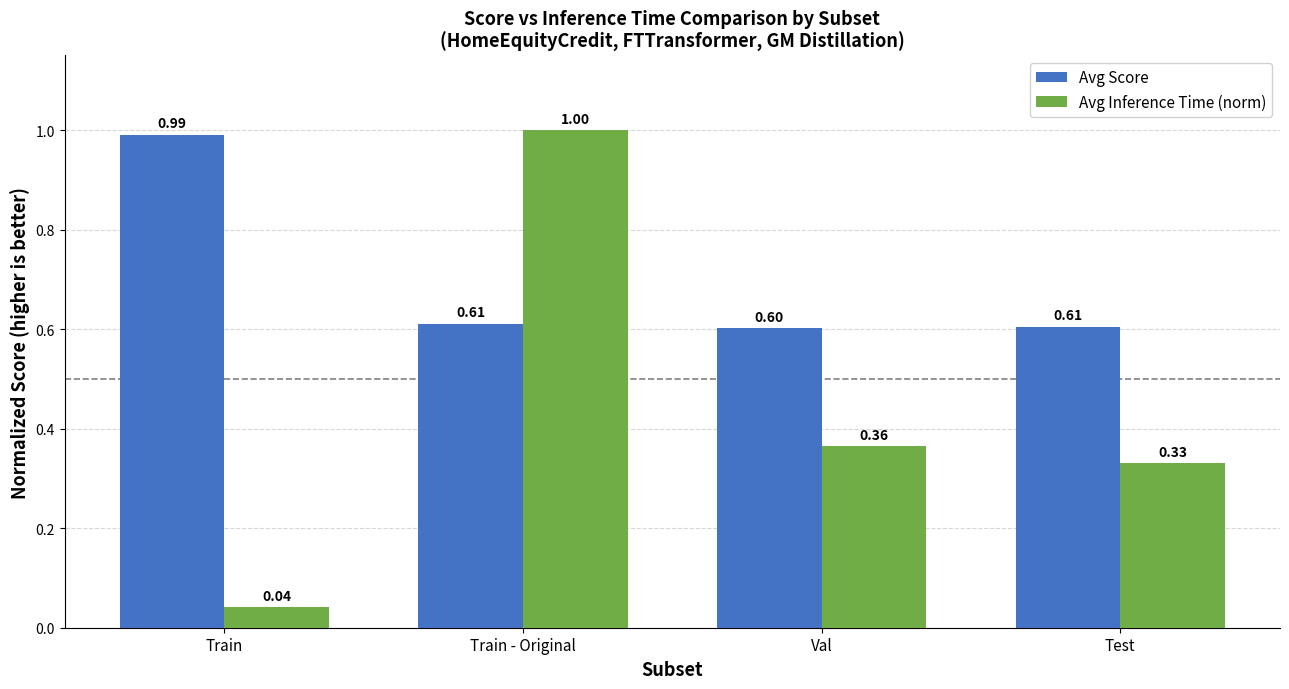

Which series changed the most between Train - Original and Test?

Avg Inference Time (norm)